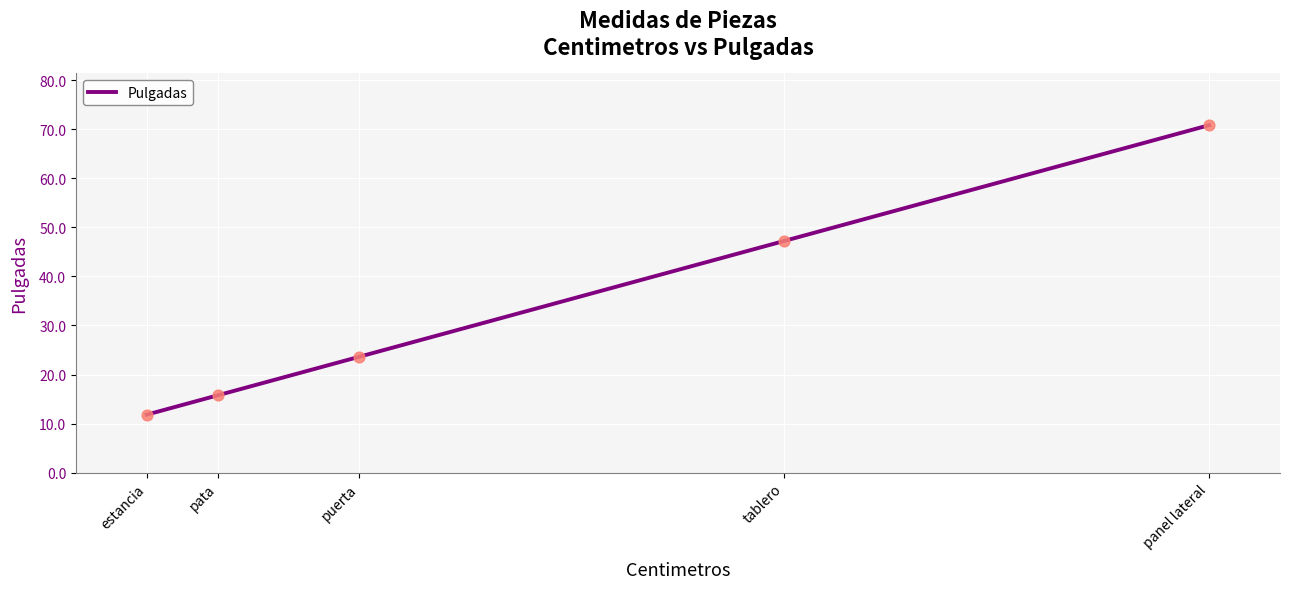

Which has a higher value, tablero or pata?

tablero